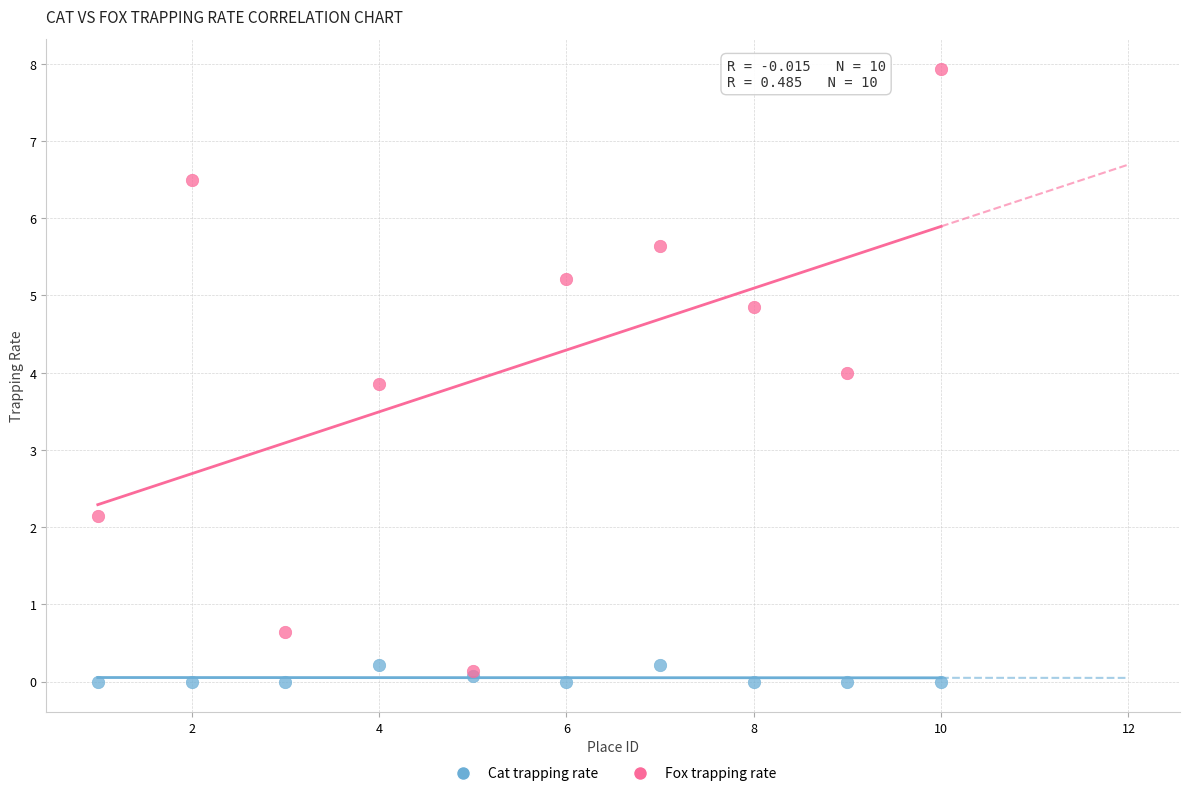

What are all the series names shown in the legend?

Cat trapping rate, Fox trapping rate